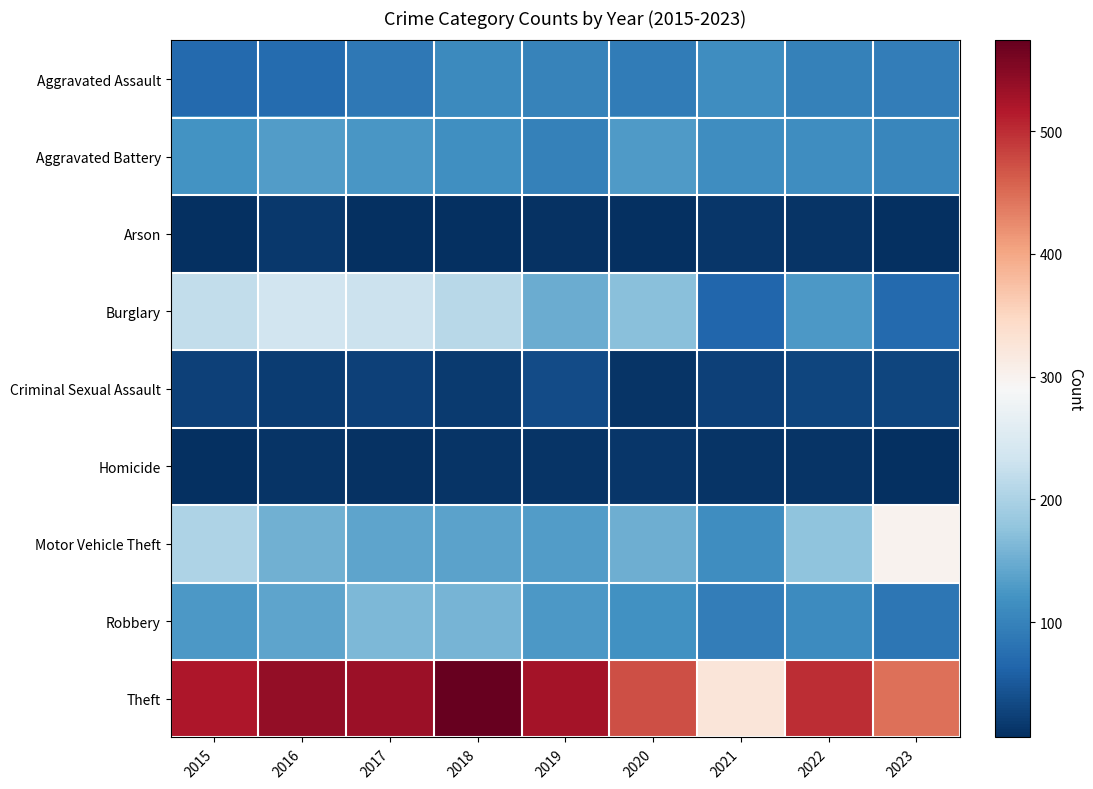

How many series are shown in this chart?

9